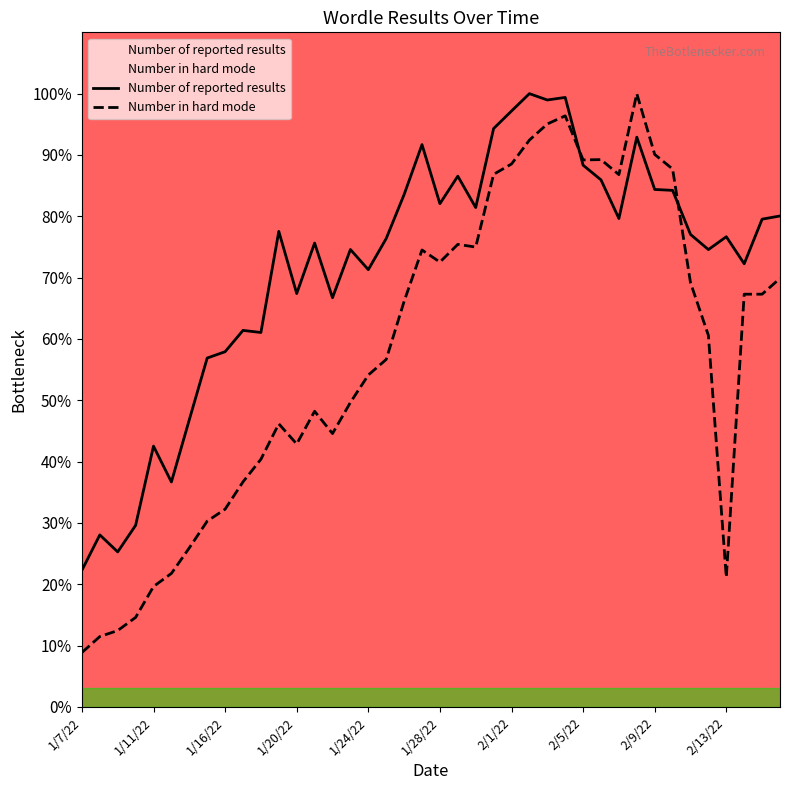

What is the sum of all Number in hard mode values?

2317.7